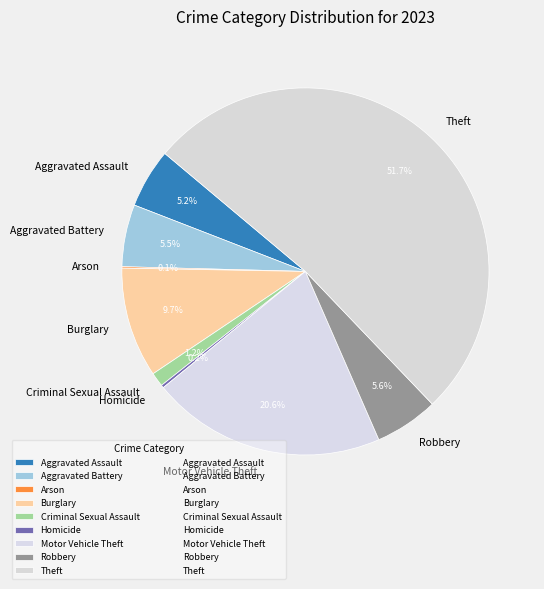

Between Burglary and Aggravated Battery, which is larger?

Burglary